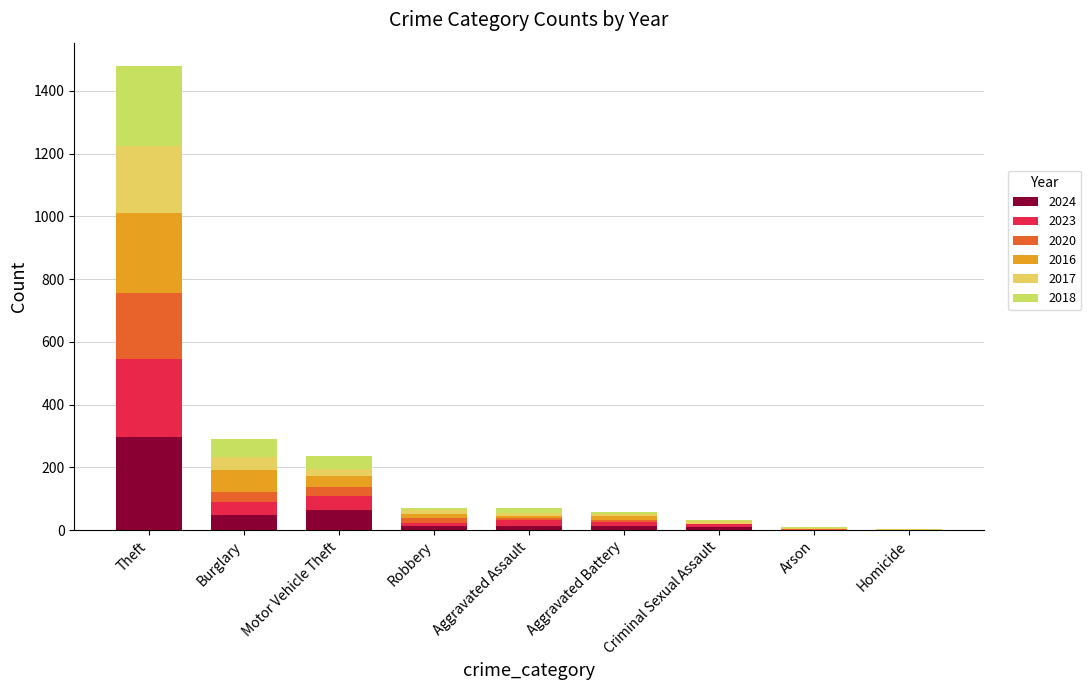

Are the bars grouped side by side (vs. stacked)?

No